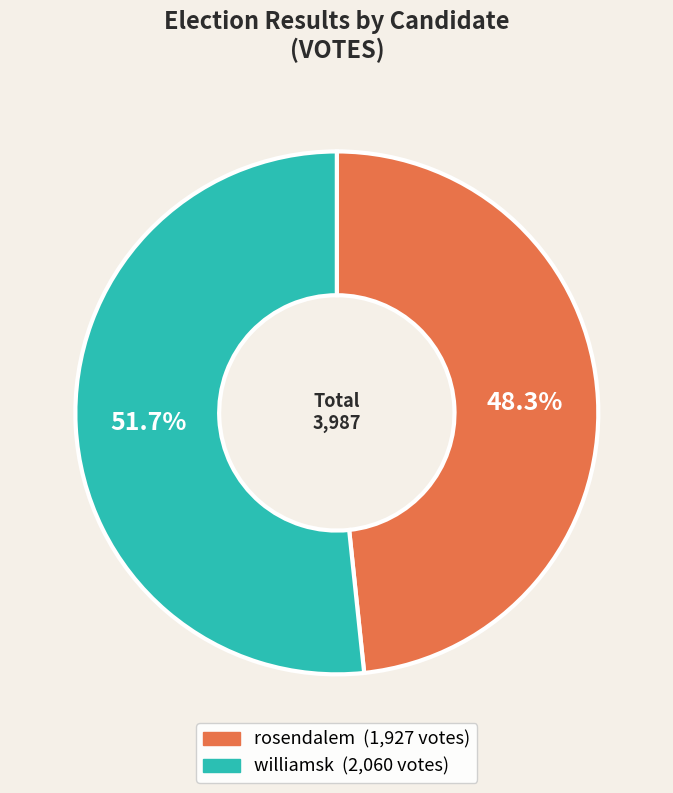

To the nearest percent, what is the average slice percentage?

50%